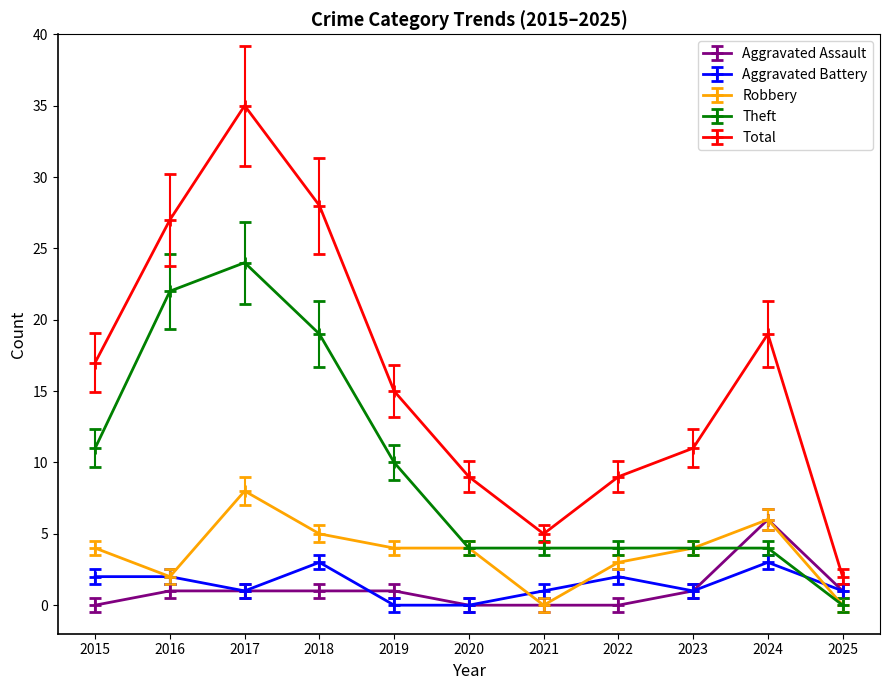

What is the difference between the maximum and minimum values in the Aggravated Battery series?

3